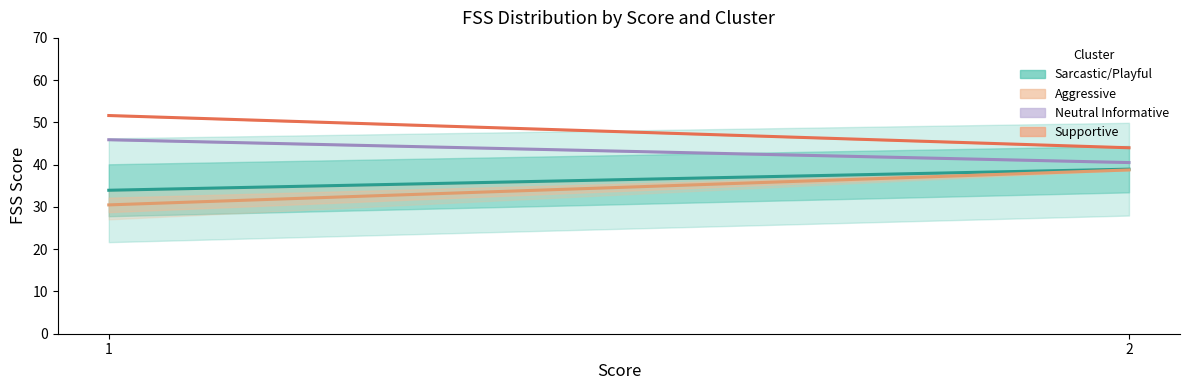

Reading right to left, list all the values displayed in this chart.

Sarcastic/Playful: 38.9	33.9
Aggressive: 38.8	30.5
Neutral Informative: 40.5	45.9
Supportive: 44.0	51.6